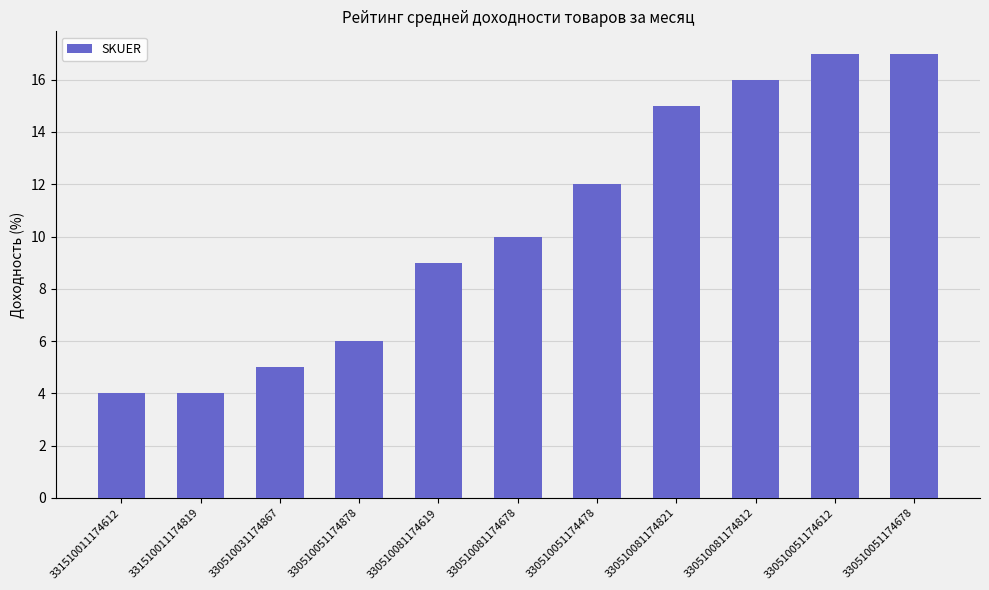

Read the value at 330510081174812, to the nearest 5.

15